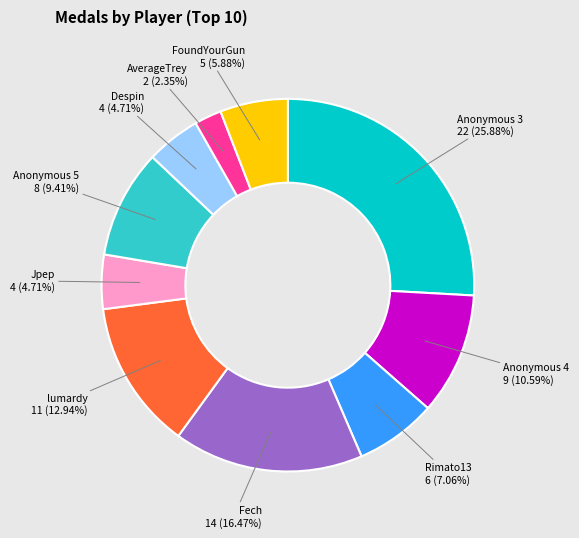

Is there a majority slice in this chart?

No